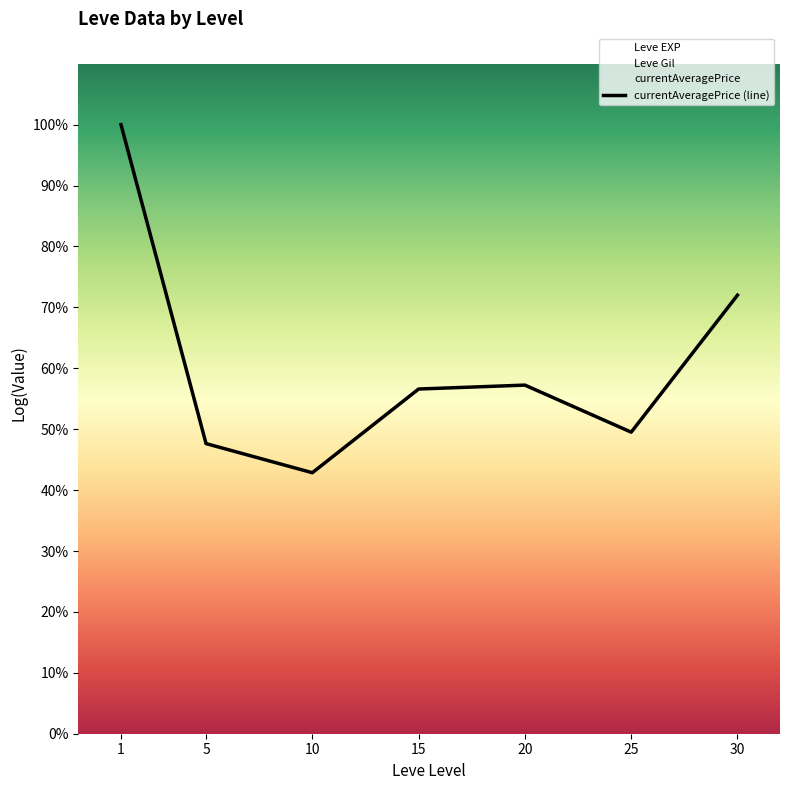

Reading left to right, list all the values displayed in this chart.

1=15.0	5=7.2	10=6.4	15=8.5	20=8.6	25=7.4	30=10.8